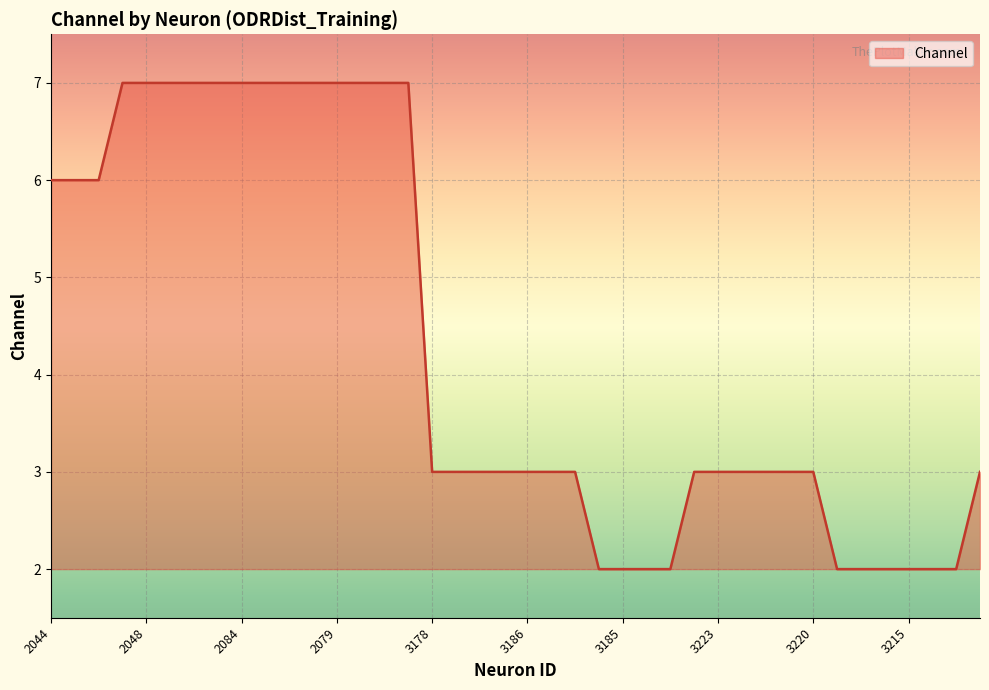

What is the difference between the maximum and minimum values?

5